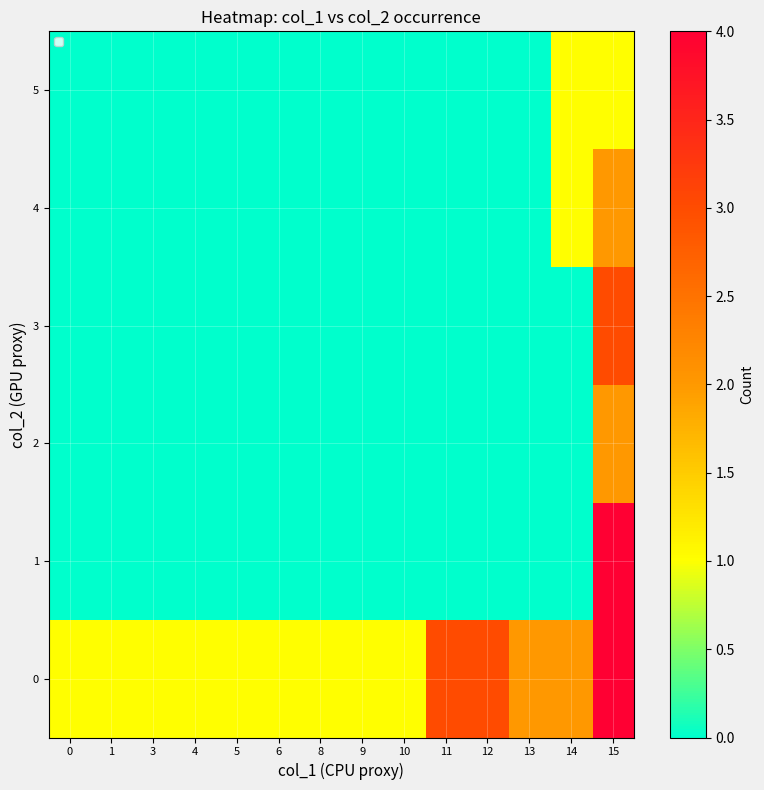

At which category is the sum across all series the highest?

15